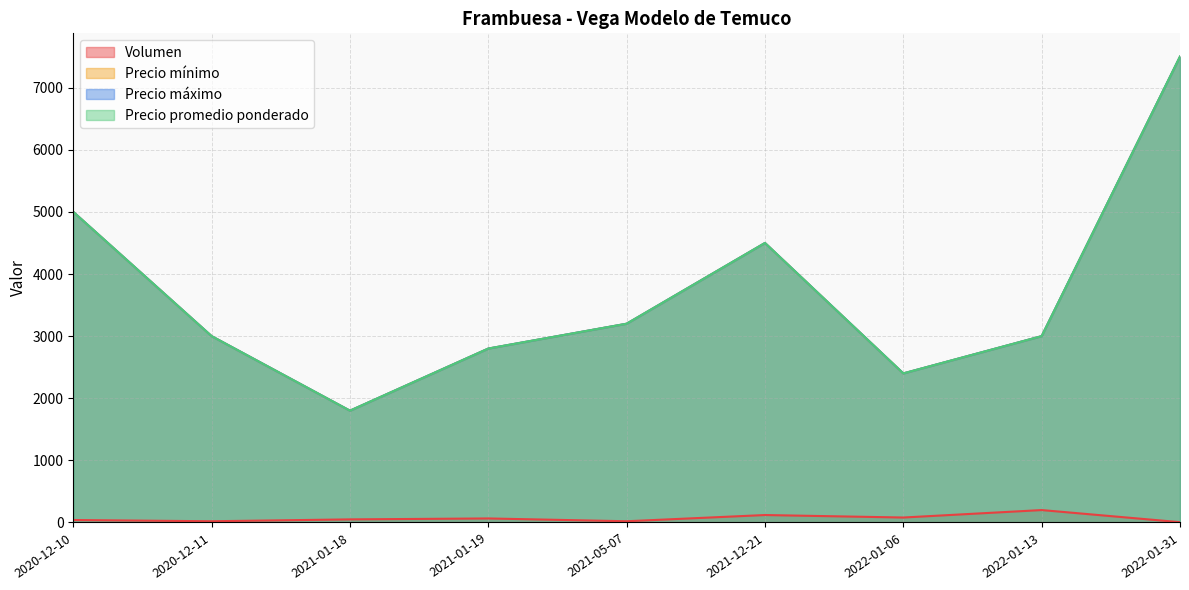

How many values in the Precio mínimo series are below 3000?

3